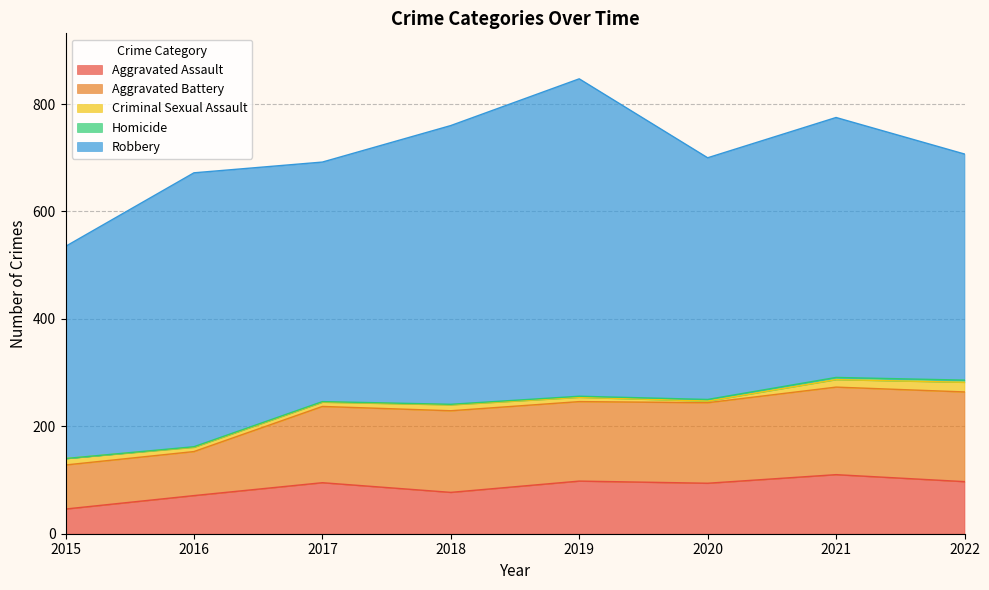

What are all the series names shown in the legend?

Aggravated Assault, Aggravated Battery, Criminal Sexual Assault, Homicide, Robbery